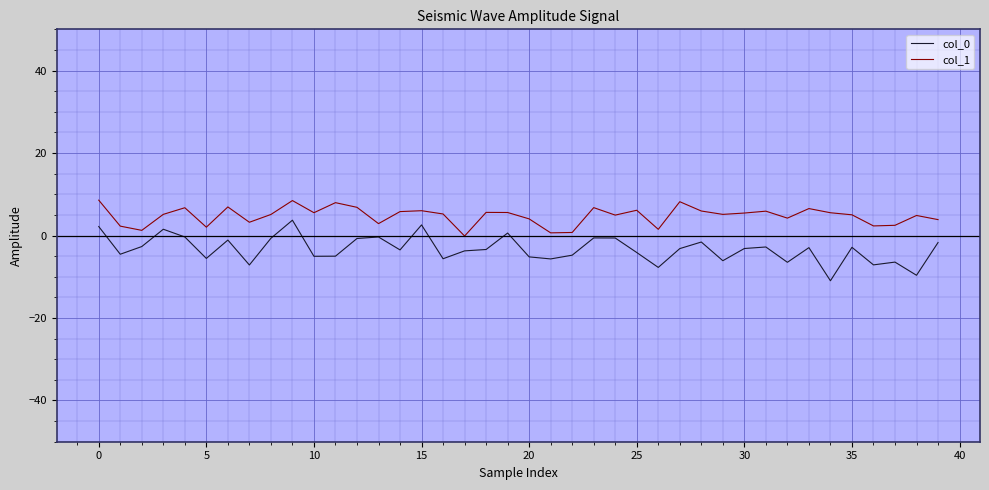

Which series has the largest total across all categories?

col_1